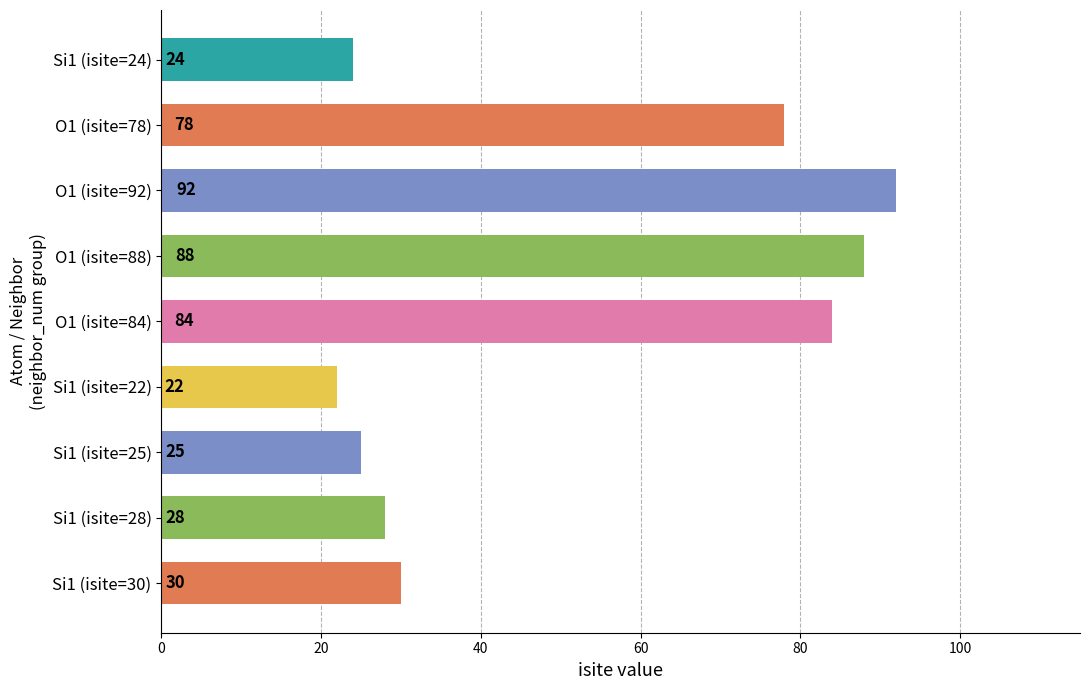

Is it true that the value at Si1 (isite=28) is 28?

True